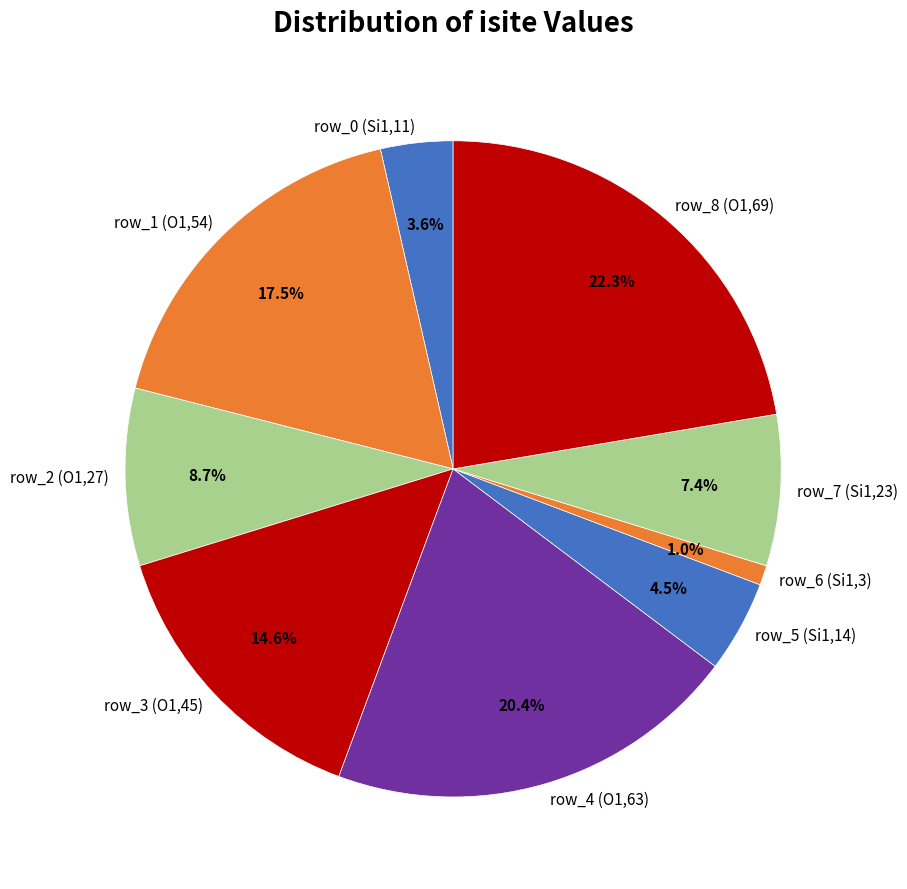

True or false: row_4 accounts for 34% of the total.

False